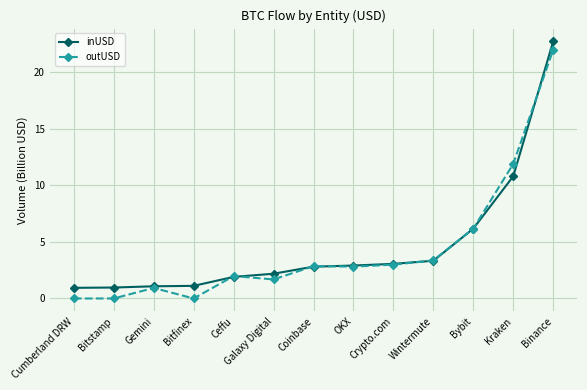

Which category has the highest value in the outUSD series?

Binance